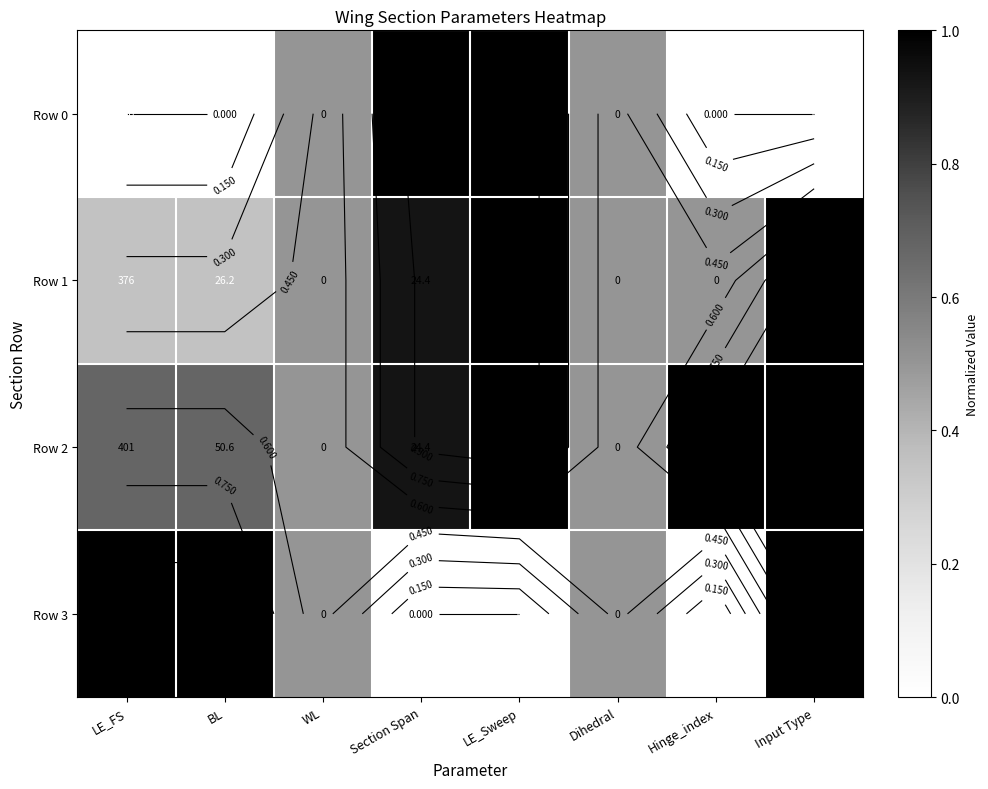

What is the difference between the maximum and minimum values in the Row 1 series?

0.7